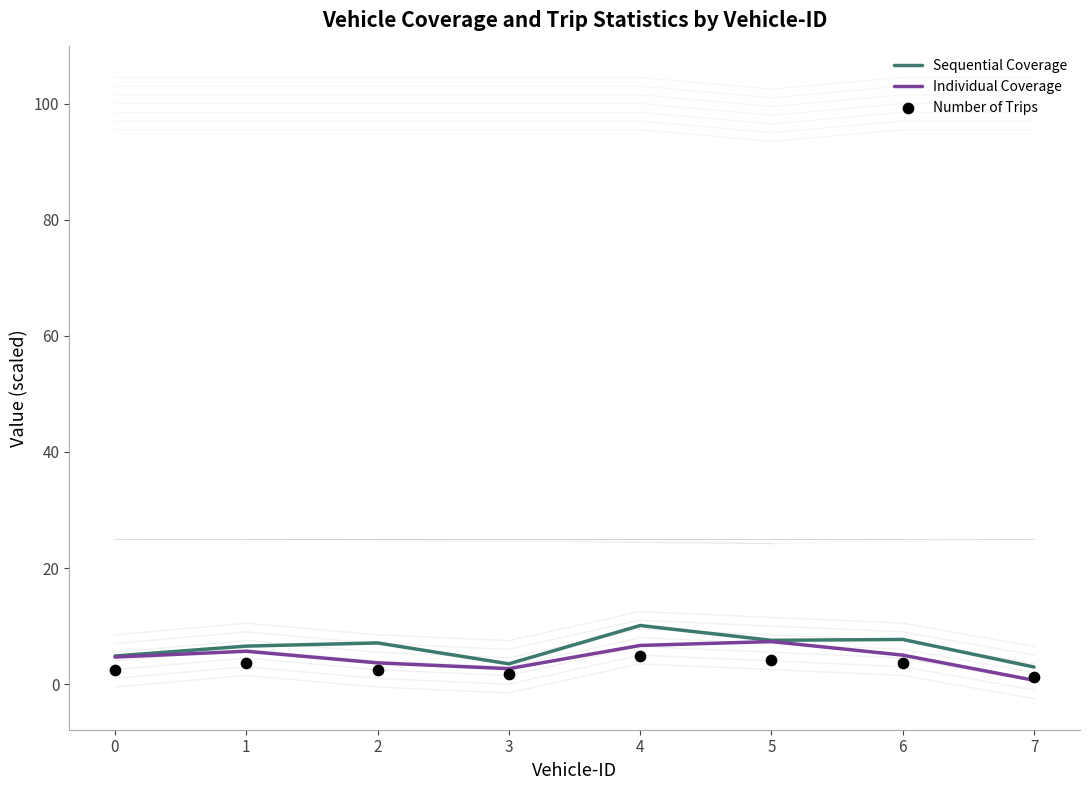

Which series reaches the minimum Y coordinate?

Individual Coverage